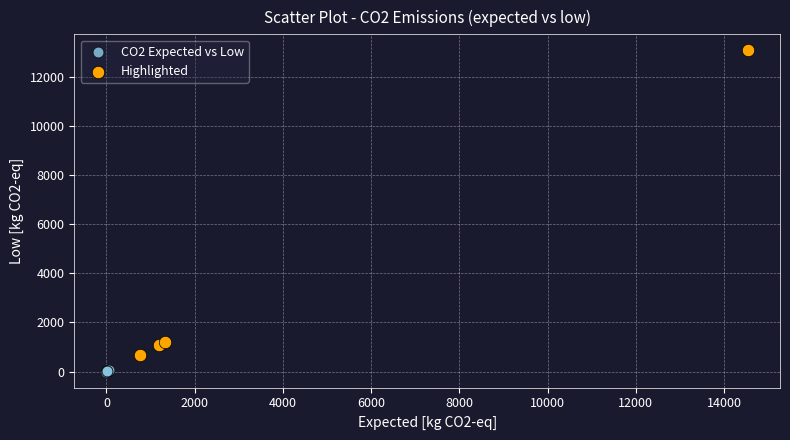

Which series has the widest spread of Y values?

Highlighted